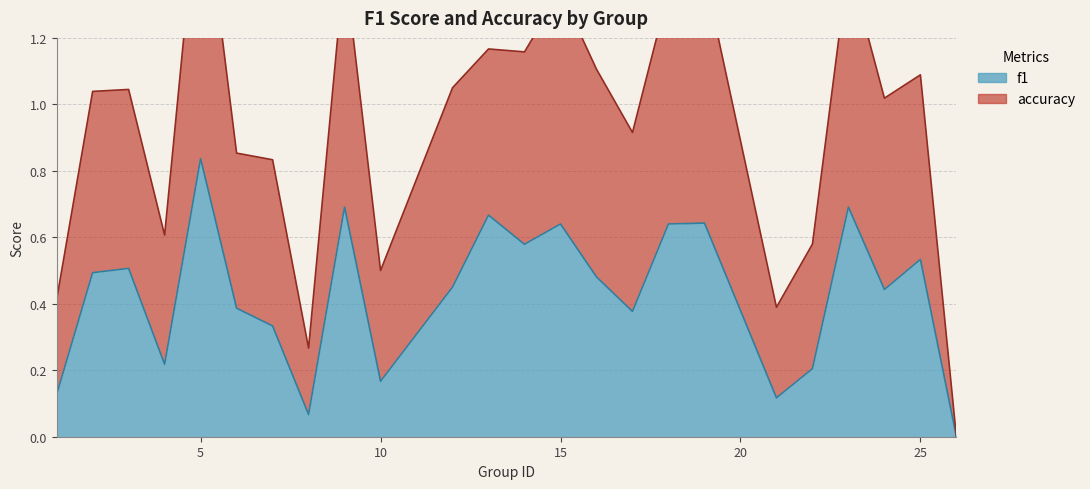

What are all the series names shown in the legend?

f1, accuracy